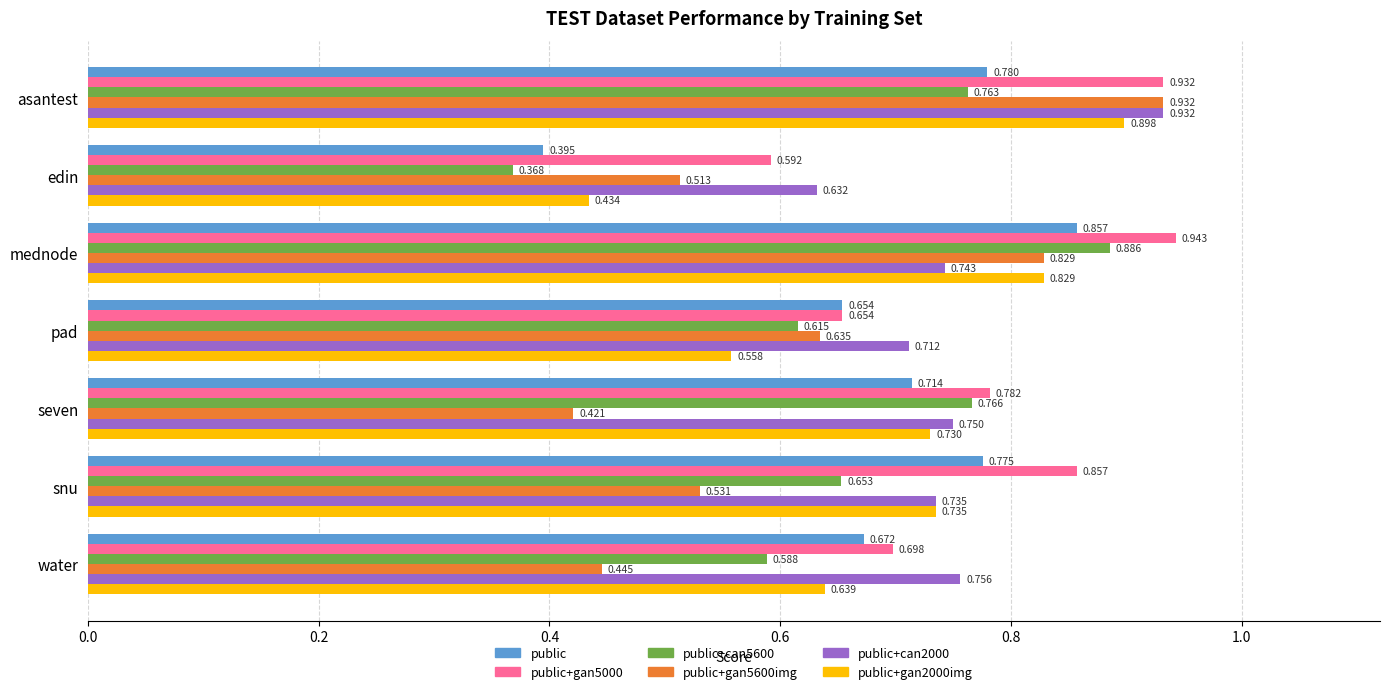

At which category is the sum across all series the highest?

asantest